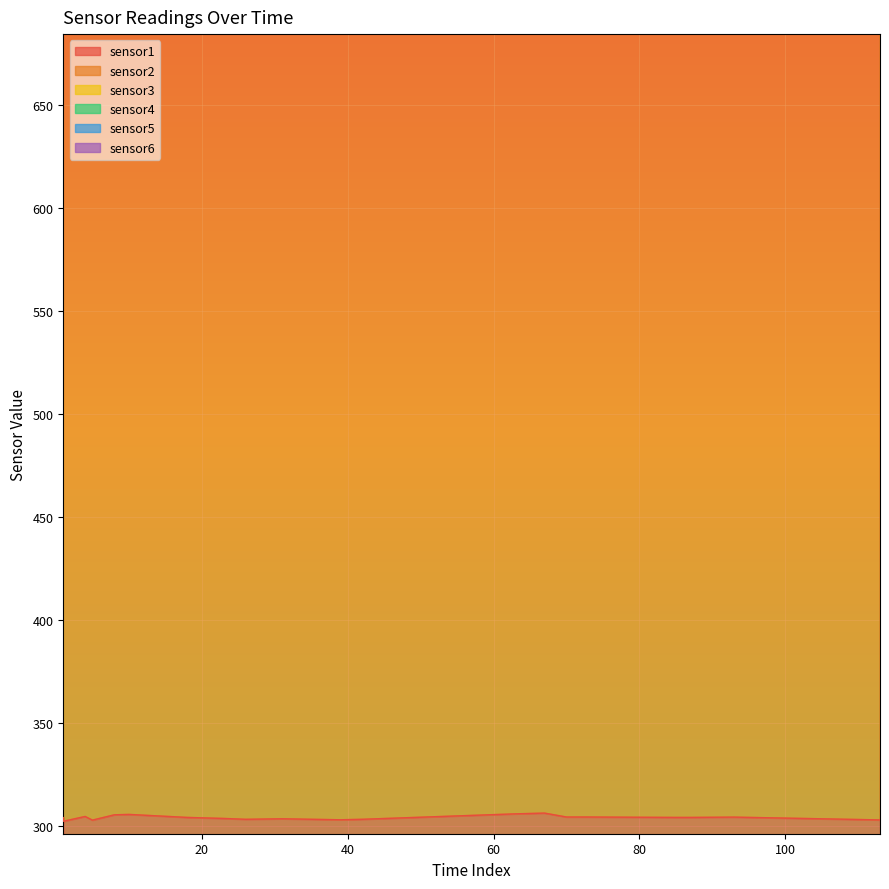

True or false: sensor1 has more than 1 interior local peaks.

True